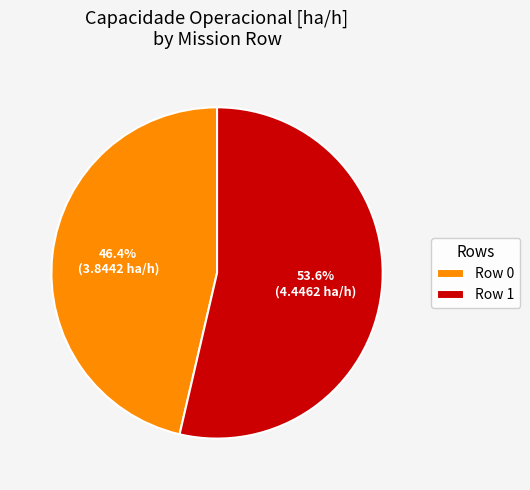

How many segments does this pie chart have?

2